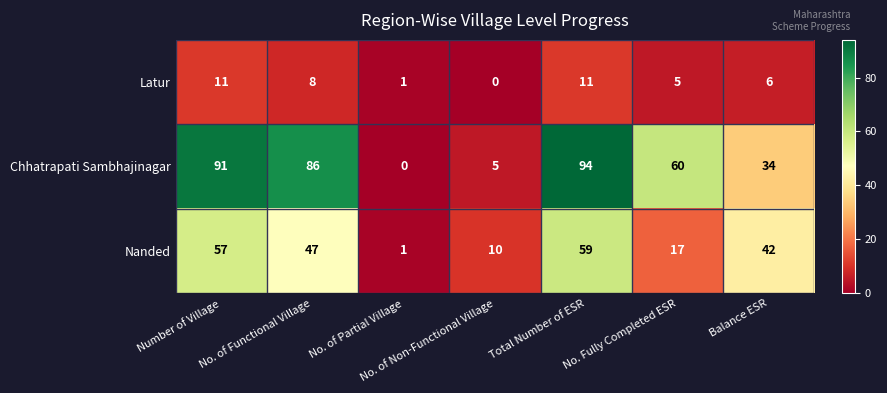

At which category is the sum across all series the highest?

Total Number of ESR